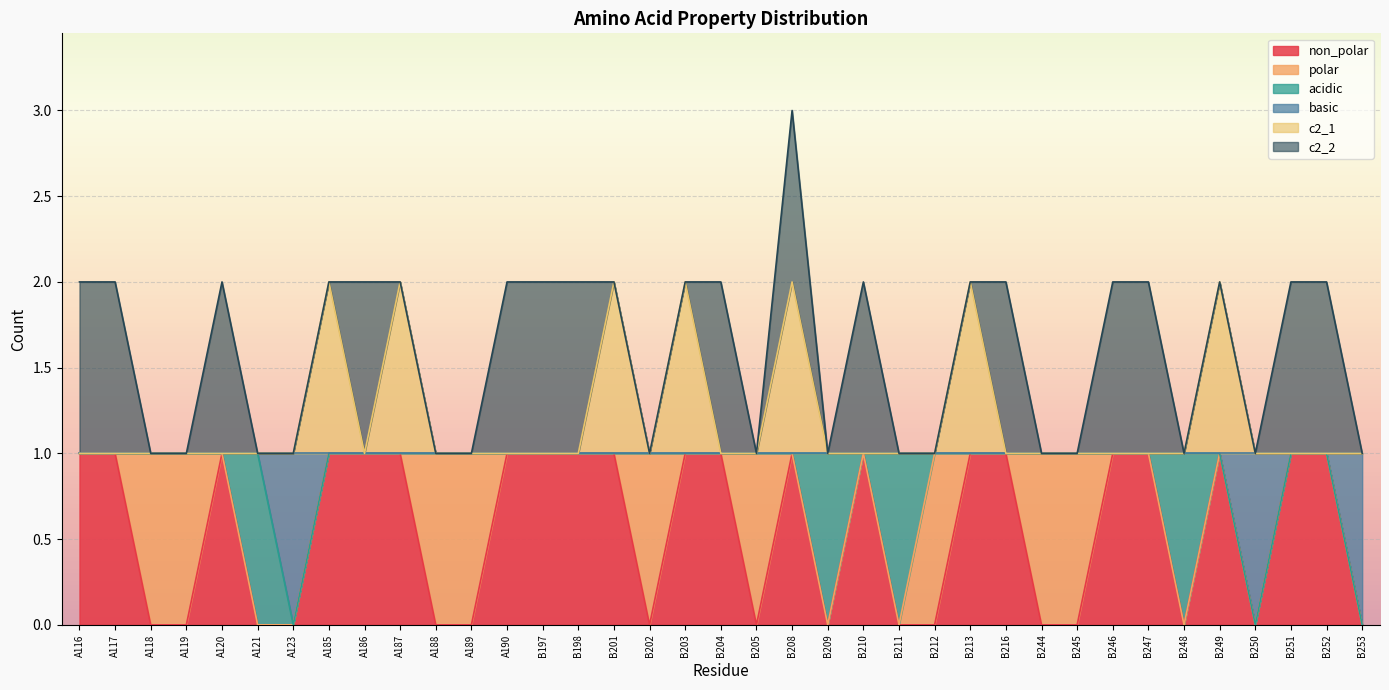

At which category is the sum across all series the highest?

B208